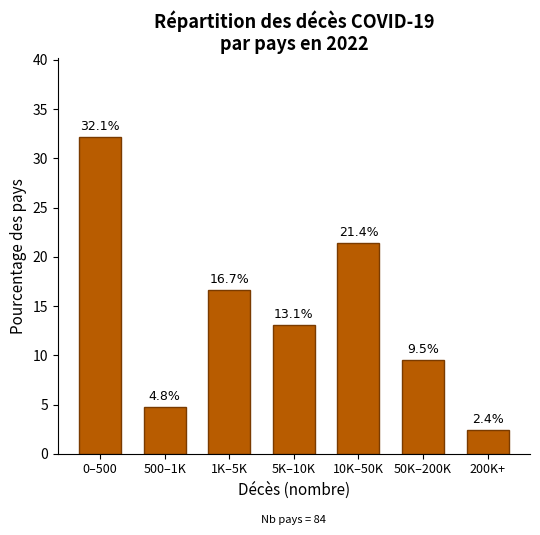

Reading right to left, extract all data points from this chart.

2.4	9.5	21.4	13.1	16.7	4.8	32.1